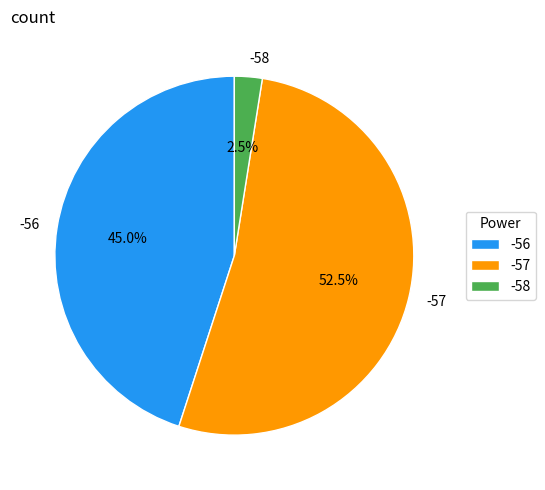

Is there any slice that represents more than half of the pie?

Yes